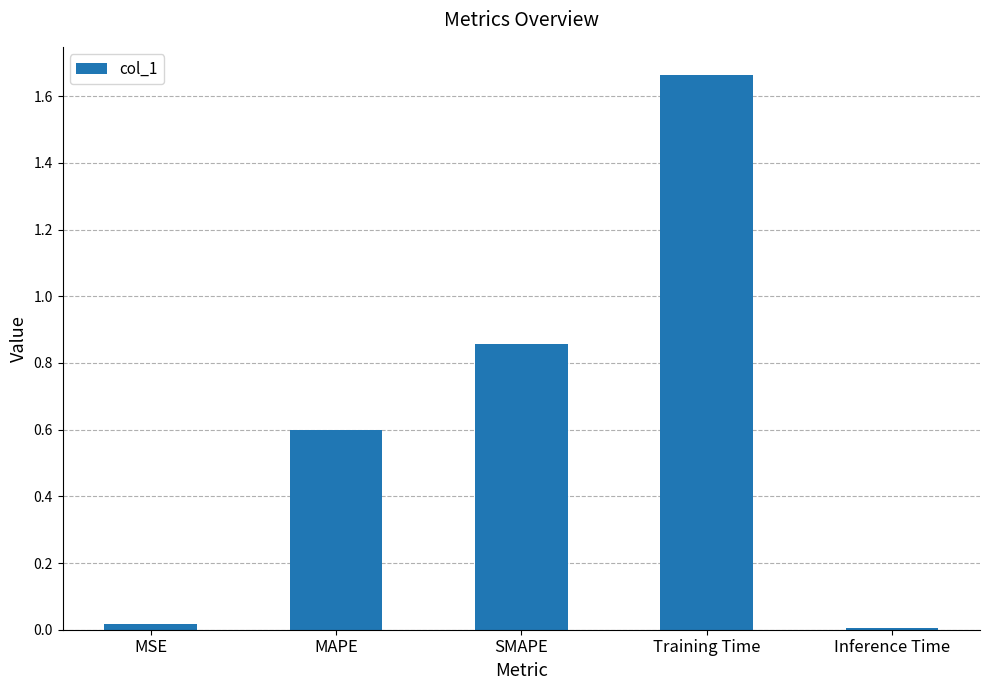

What position from the right is MAPE?

4